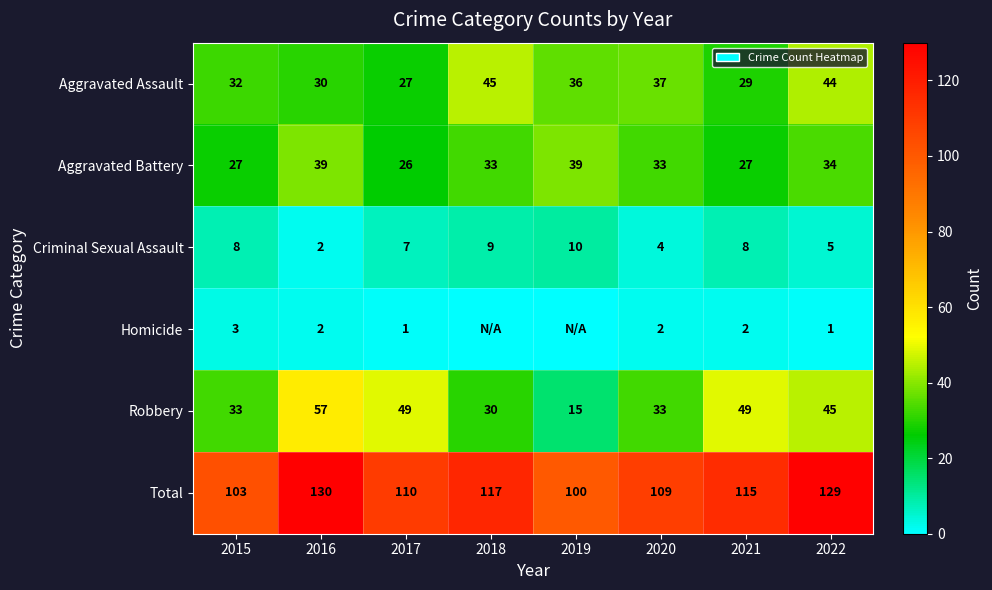

What is the total value across all series at 2015?

206